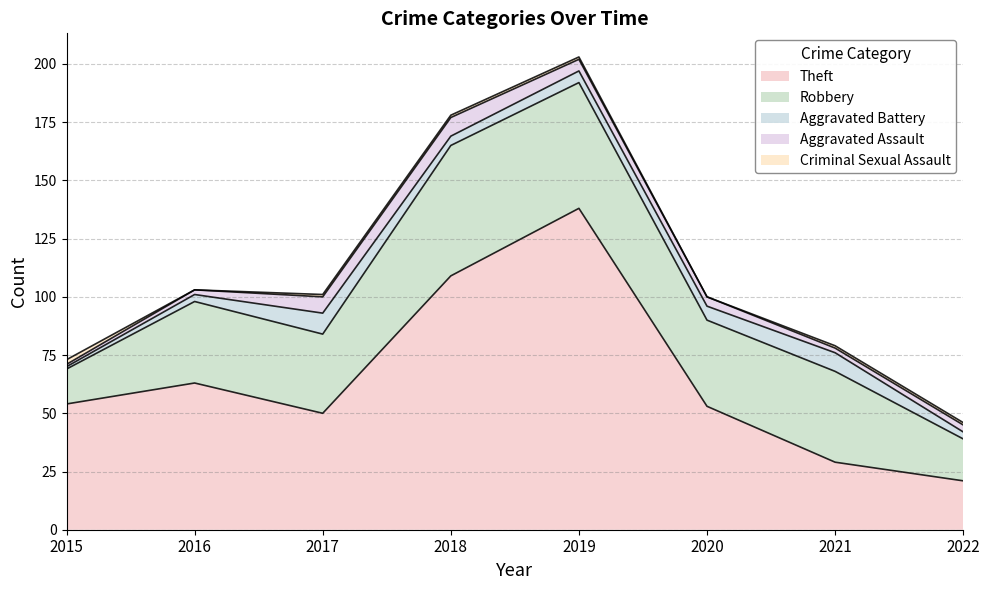

True or false: Criminal Sexual Assault has more than 2 interior local peaks.

False